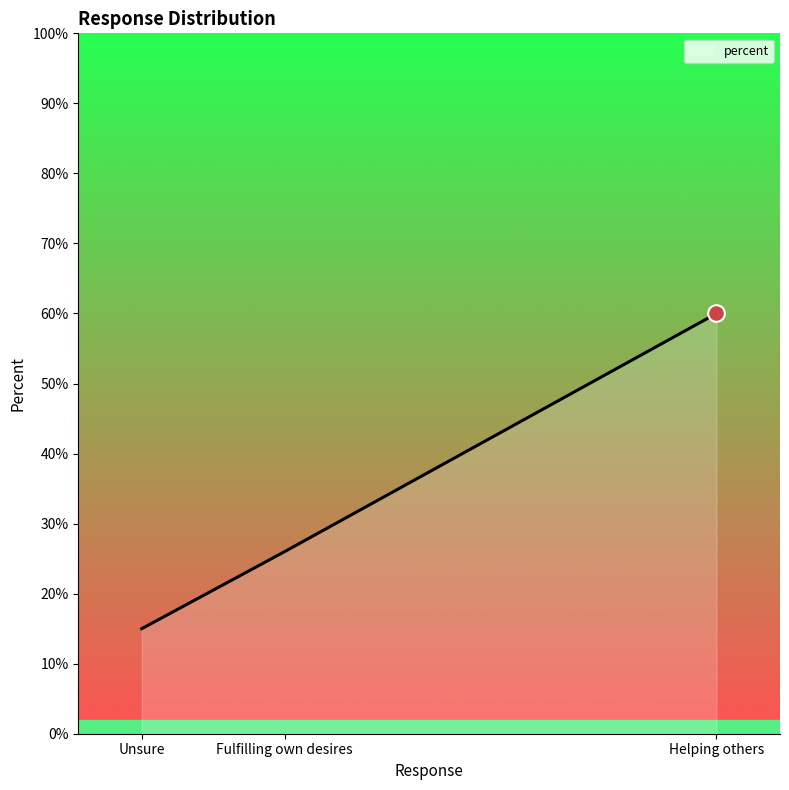

What is the difference between the maximum and minimum values?

0.4